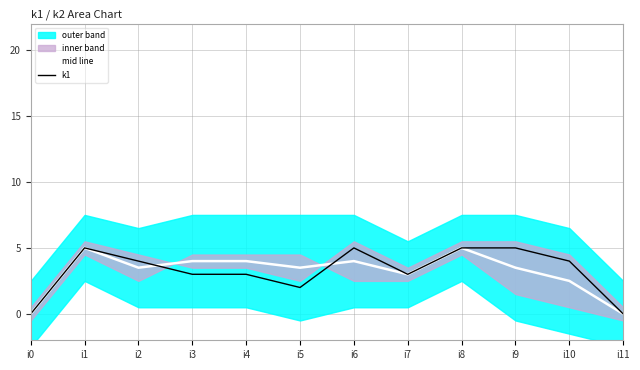

List the series in order of their overall mean, highest first.

k1, mid line